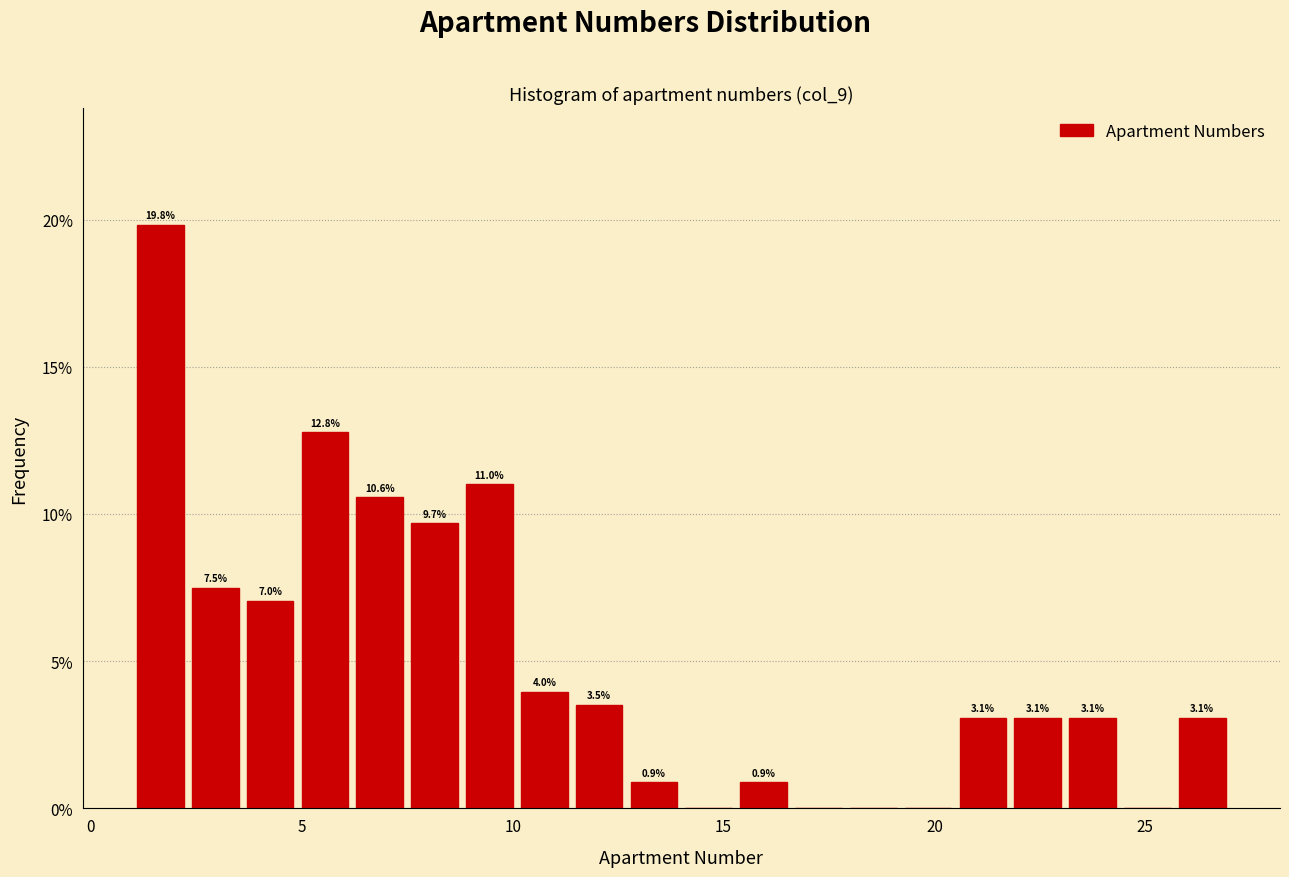

Read against the x-axis, roughly where is the centre of the tallest bar?

1.5